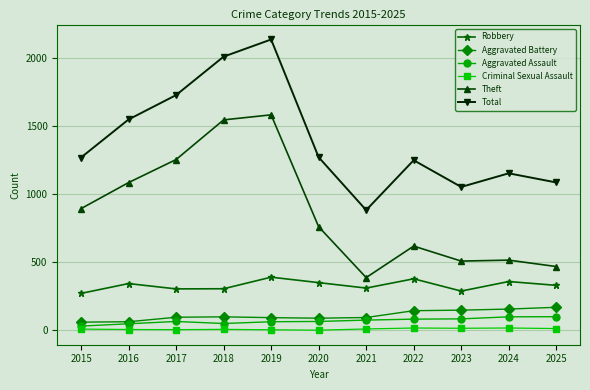

What is the total value across all series at 2023?

2095